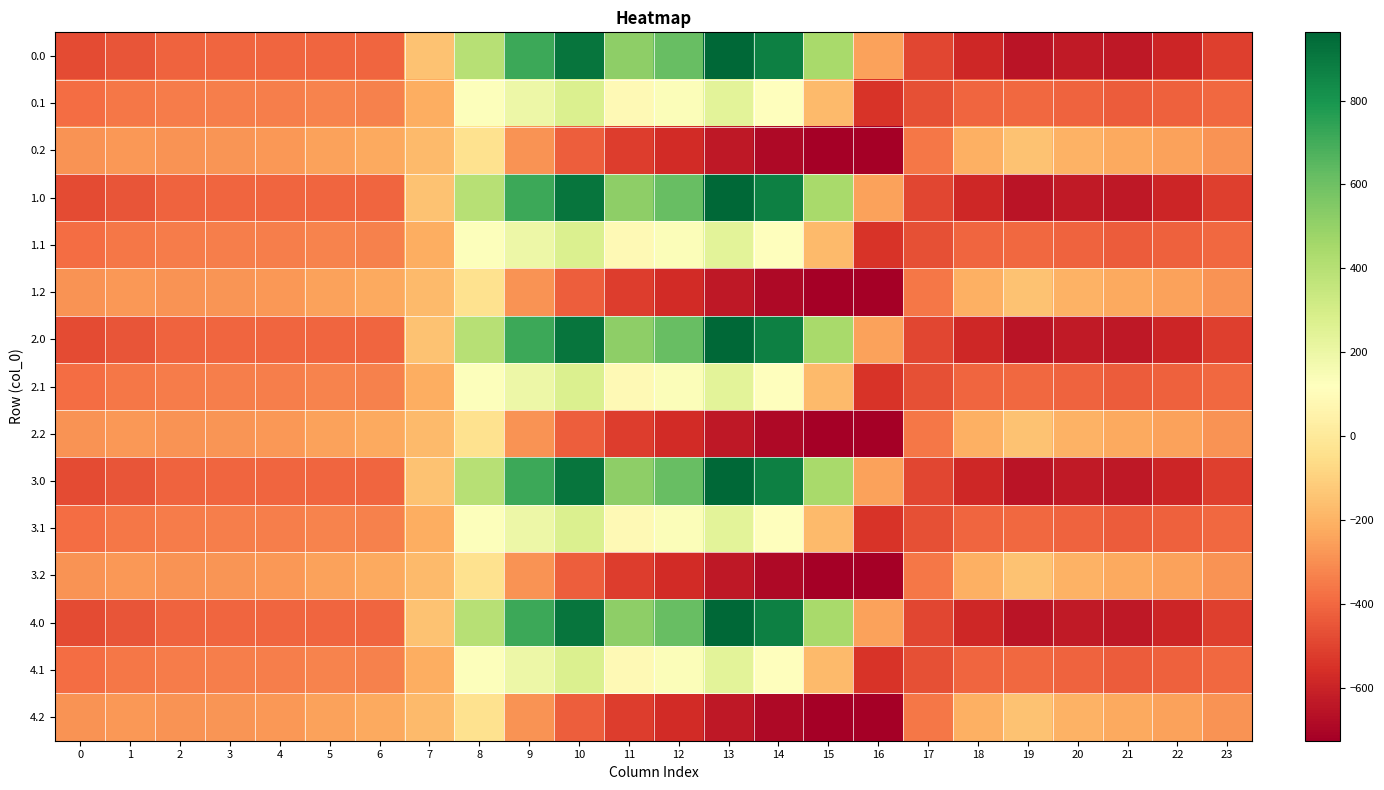

Reading left to right, what are all the values shown in this chart?

0.0: 0=-482.0	1=-449.5	2=-410.3	3=-404.4	4=-404.9	5=-403.8	6=-408.0	7=-150.1	8=395.3	9=716.9	10=916.2	11=516.0	12=619.4	13=962.7	14=870.3	15=443.0	16=-250.9	17=-494.8	18=-586.7	19=-649.2	20=-629.9	21=-638.4	22=-592.3	23=-511.3
0.1: 0=-384.6	1=-361.1	2=-347.9	3=-342.7	4=-339.6	5=-325.7	6=-332.2	7=-217.1	8=125.2	9=191.1	10=274.1	11=87.0	12=134.6	13=241.5	14=113.7	15=-173.1	16=-547.3	17=-466.6	18=-405.4	19=-400.2	20=-414.5	21=-432.4	22=-419.9	23=-399.4
0.2: 0=-287.1	1=-272.7	2=-285.5	3=-281.0	4=-274.4	5=-245.0	6=-228.8	7=-176.6	8=-35.3	9=-288.5	10=-423.5	11=-520.6	12=-571.2	13=-640.4	14=-687.4	15=-725.8	16=-726.6	17=-362.4	18=-210.0	19=-151.0	20=-199.2	21=-226.4	22=-247.4	23=-287.5
1.0: 0=-482.0	1=-449.5	2=-410.3	3=-404.4	4=-404.9	5=-403.8	6=-408.0	7=-150.1	8=395.3	9=716.9	10=916.2	11=516.0	12=619.4	13=962.7	14=870.3	15=443.0	16=-250.9	17=-494.8	18=-586.7	19=-649.2	20=-629.9	21=-638.4	22=-592.3	23=-511.3
1.1: 0=-384.6	1=-361.1	2=-347.9	3=-342.7	4=-339.6	5=-325.7	6=-332.2	7=-217.1	8=125.2	9=191.1	10=274.1	11=87.0	12=134.6	13=241.5	14=113.7	15=-173.1	16=-547.3	17=-466.6	18=-405.4	19=-400.2	20=-414.5	21=-432.4	22=-419.9	23=-399.4
1.2: 0=-287.1	1=-272.7	2=-285.5	3=-281.0	4=-274.4	5=-245.0	6=-228.8	7=-176.6	8=-35.3	9=-288.5	10=-423.5	11=-520.6	12=-571.2	13=-640.4	14=-687.4	15=-725.8	16=-726.6	17=-362.4	18=-210.0	19=-151.0	20=-199.2	21=-226.4	22=-247.4	23=-287.5
2.0: 0=-482.0	1=-449.5	2=-410.3	3=-404.4	4=-404.9	5=-403.8	6=-408.0	7=-150.1	8=395.3	9=716.9	10=916.2	11=516.0	12=619.4	13=962.7	14=870.3	15=443.0	16=-250.9	17=-494.8	18=-586.7	19=-649.2	20=-629.9	21=-638.4	22=-592.3	23=-511.3
2.1: 0=-384.6	1=-361.1	2=-347.9	3=-342.7	4=-339.6	5=-325.7	6=-332.2	7=-217.1	8=125.2	9=191.1	10=274.1	11=87.0	12=134.6	13=241.5	14=113.7	15=-173.1	16=-547.3	17=-466.6	18=-405.4	19=-400.2	20=-414.5	21=-432.4	22=-419.9	23=-399.4
2.2: 0=-287.1	1=-272.7	2=-285.5	3=-281.0	4=-274.4	5=-245.0	6=-228.8	7=-176.6	8=-35.3	9=-288.5	10=-423.5	11=-520.6	12=-571.2	13=-640.4	14=-687.4	15=-725.8	16=-726.6	17=-362.4	18=-210.0	19=-151.0	20=-199.2	21=-226.4	22=-247.4	23=-287.5
3.0: 0=-482.0	1=-449.5	2=-410.3	3=-404.4	4=-404.9	5=-403.8	6=-408.0	7=-150.1	8=395.3	9=716.9	10=916.2	11=516.0	12=619.4	13=962.7	14=870.3	15=443.0	16=-250.9	17=-494.8	18=-586.7	19=-649.2	20=-629.9	21=-638.4	22=-592.3	23=-511.3
3.1: 0=-384.6	1=-361.1	2=-347.9	3=-342.7	4=-339.6	5=-325.7	6=-332.2	7=-217.1	8=125.2	9=191.1	10=274.1	11=87.0	12=134.6	13=241.5	14=113.7	15=-173.1	16=-547.3	17=-466.6	18=-405.4	19=-400.2	20=-414.5	21=-432.4	22=-419.9	23=-399.4
3.2: 0=-287.1	1=-272.7	2=-285.5	3=-281.0	4=-274.4	5=-245.0	6=-228.8	7=-176.6	8=-35.3	9=-288.5	10=-423.5	11=-520.6	12=-571.2	13=-640.4	14=-687.4	15=-725.8	16=-726.6	17=-362.4	18=-210.0	19=-151.0	20=-199.2	21=-226.4	22=-247.4	23=-287.5
4.0: 0=-482.0	1=-449.5	2=-410.3	3=-404.4	4=-404.9	5=-403.8	6=-408.0	7=-150.1	8=395.3	9=716.9	10=916.2	11=516.0	12=619.4	13=962.7	14=870.3	15=443.0	16=-250.9	17=-494.8	18=-586.7	19=-649.2	20=-629.9	21=-638.4	22=-592.3	23=-511.3
4.1: 0=-384.6	1=-361.1	2=-347.9	3=-342.7	4=-339.6	5=-325.7	6=-332.2	7=-217.1	8=125.2	9=191.1	10=274.1	11=87.0	12=134.6	13=241.5	14=113.7	15=-173.1	16=-547.3	17=-466.6	18=-405.4	19=-400.2	20=-414.5	21=-432.4	22=-419.9	23=-399.4
4.2: 0=-287.1	1=-272.7	2=-285.5	3=-281.0	4=-274.4	5=-245.0	6=-228.8	7=-176.6	8=-35.3	9=-288.5	10=-423.5	11=-520.6	12=-571.2	13=-640.4	14=-687.4	15=-725.8	16=-726.6	17=-362.4	18=-210.0	19=-151.0	20=-199.2	21=-226.4	22=-247.4	23=-287.5